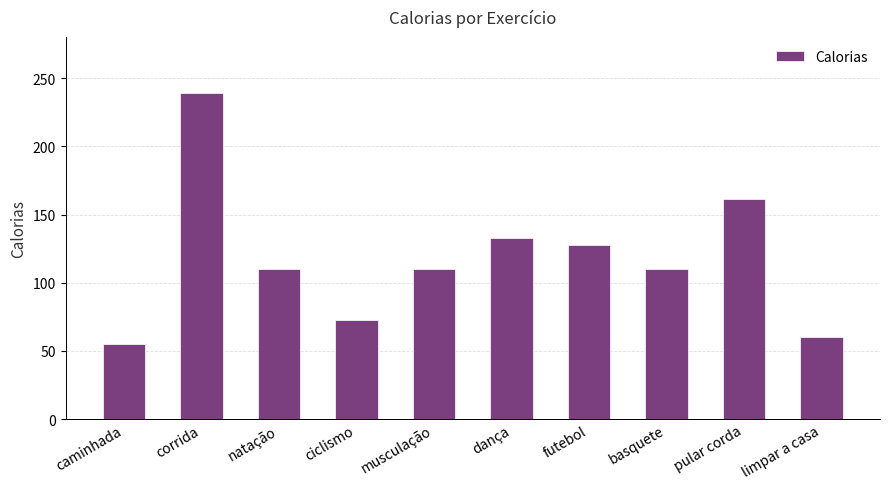

Which category has the lowest value across all series?

caminhada